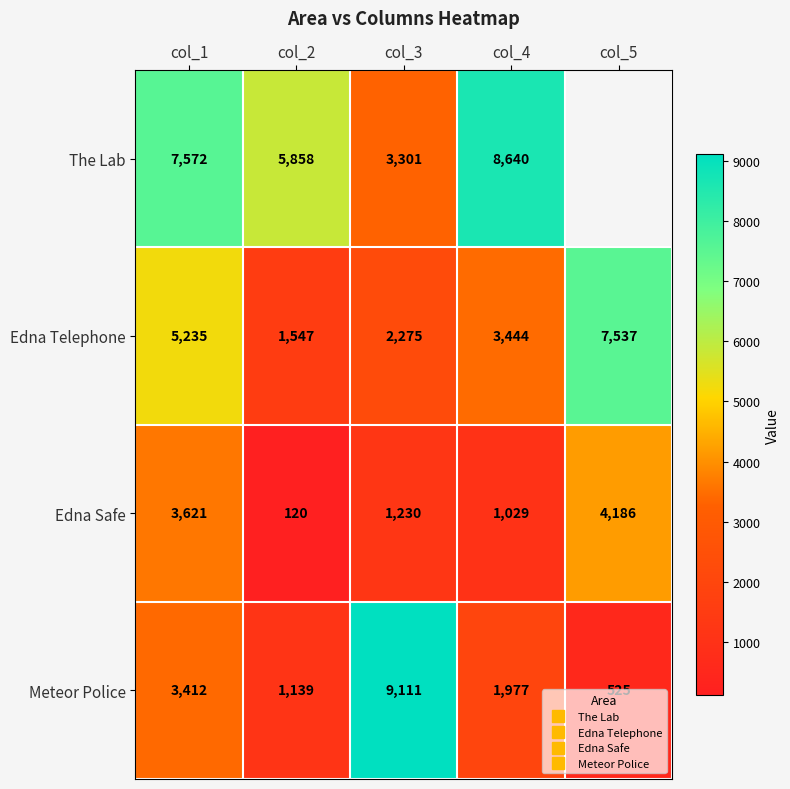

The Meteor Police series shows 525.0 at col_5. True or false?

True